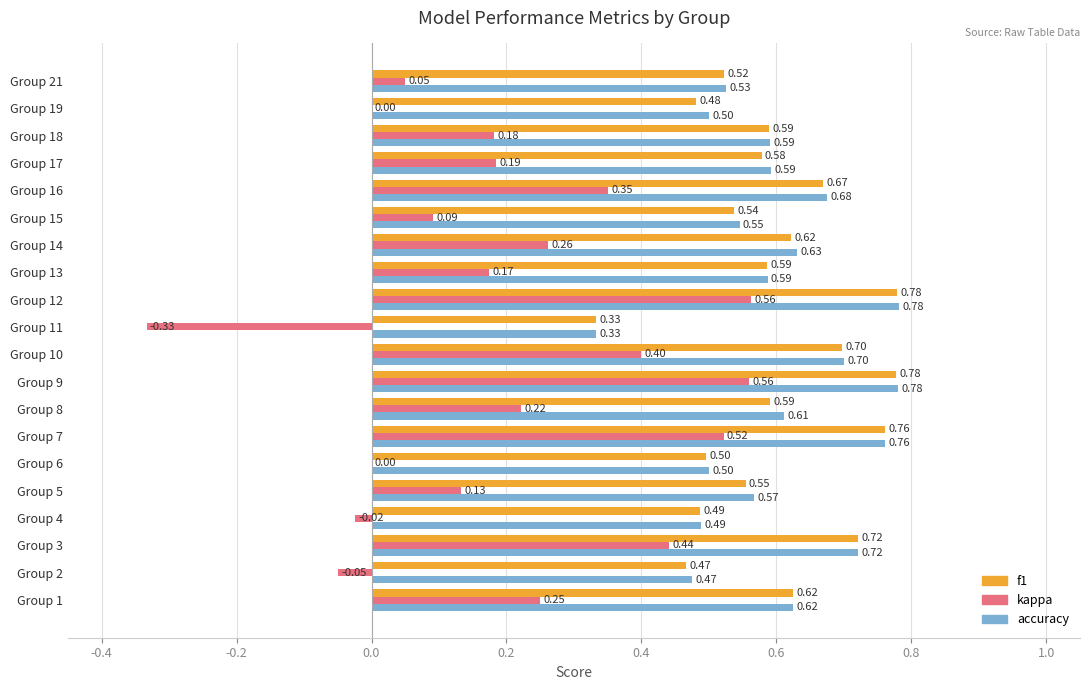

Which series has the largest total across all categories?

accuracy